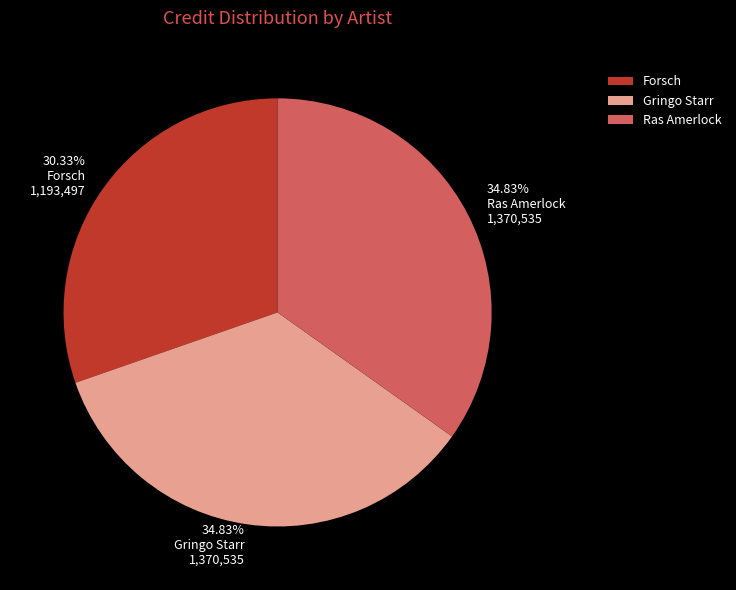

Is Gringo Starr the majority of the pie?

No